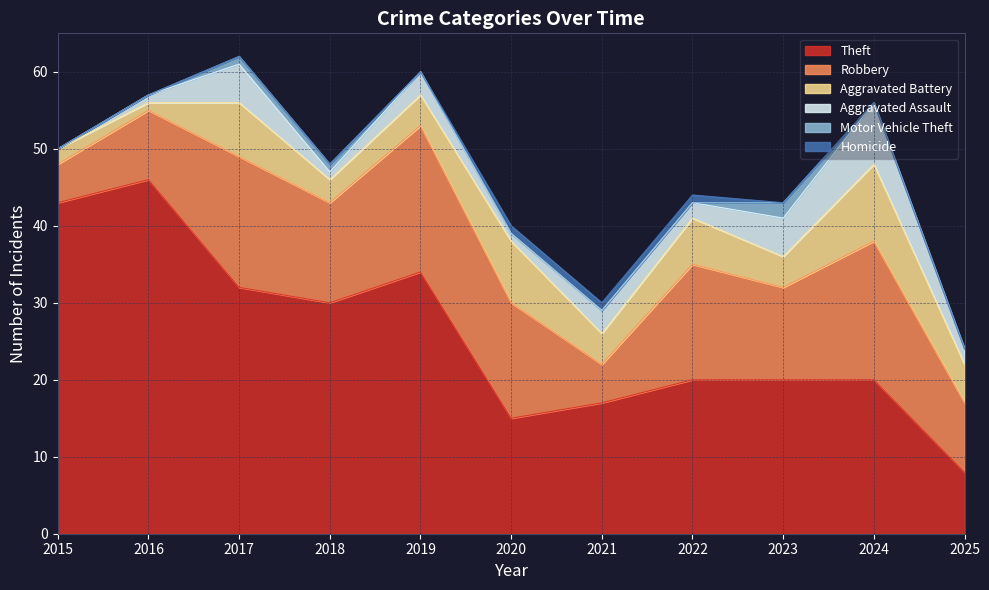

The value of Motor Vehicle Theft at 2022 is 0. True or false?

True